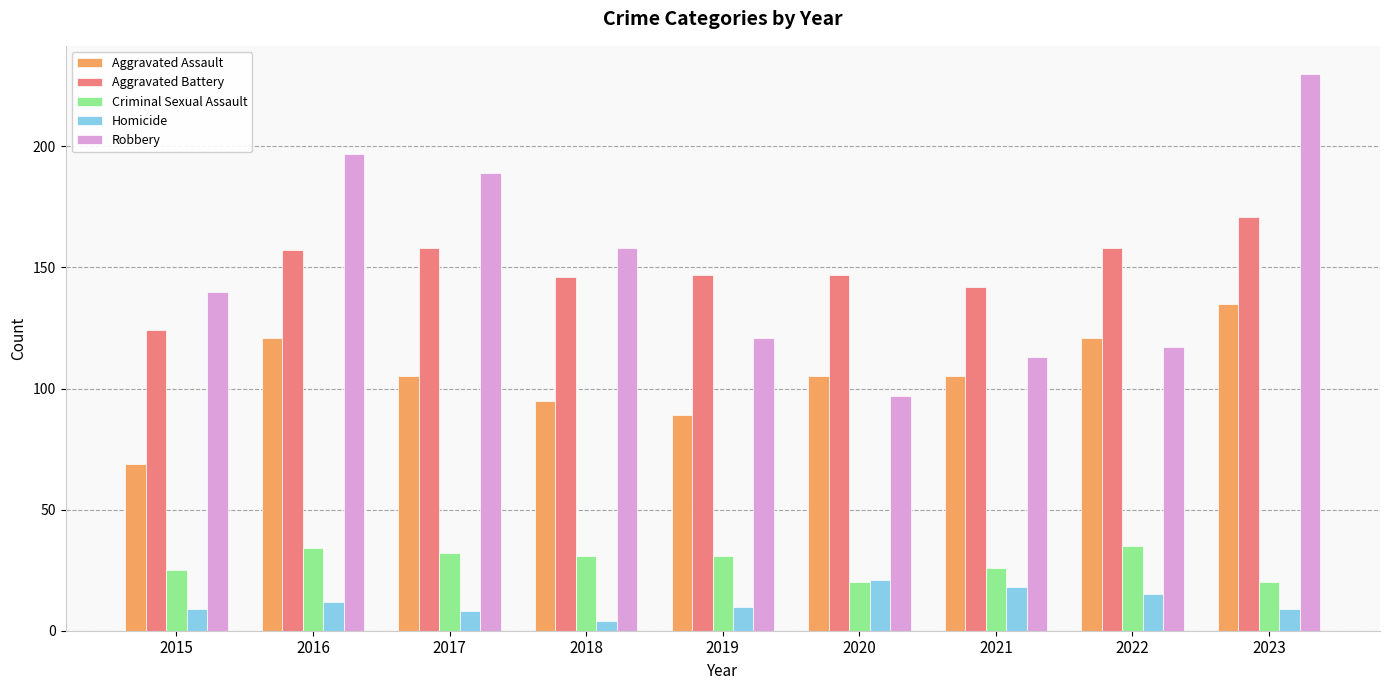

Rank the series at 2019 from lowest to highest value.

Homicide, Criminal Sexual Assault, Aggravated Assault, Robbery, Aggravated Battery